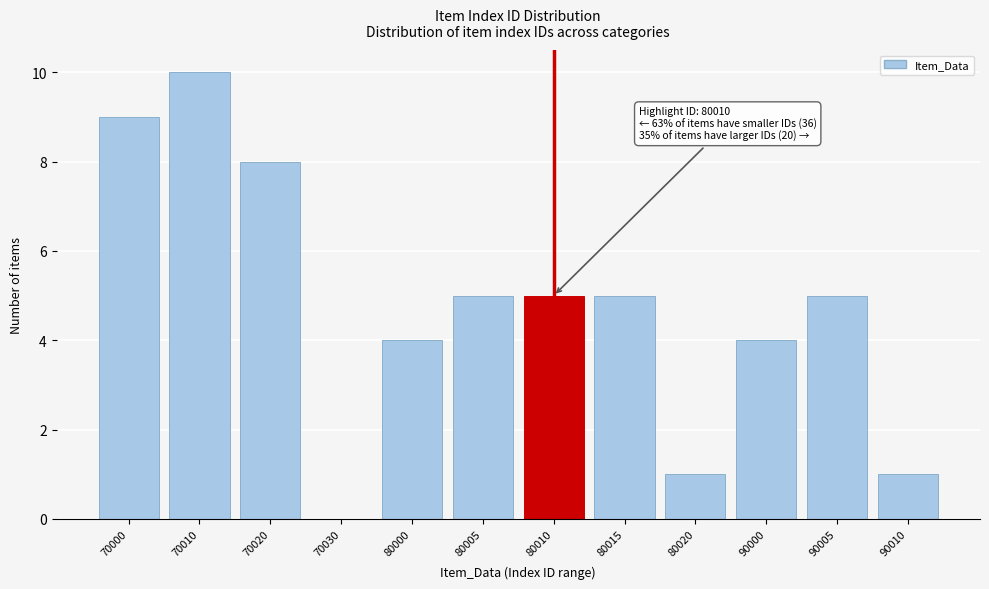

Reading right to left, extract all data points from this chart.

90010=1	90005=5	90000=4	80020=1	80015=5	80010=5	80005=5	80000=4	70030=0	70020=8	70010=10	70000=9